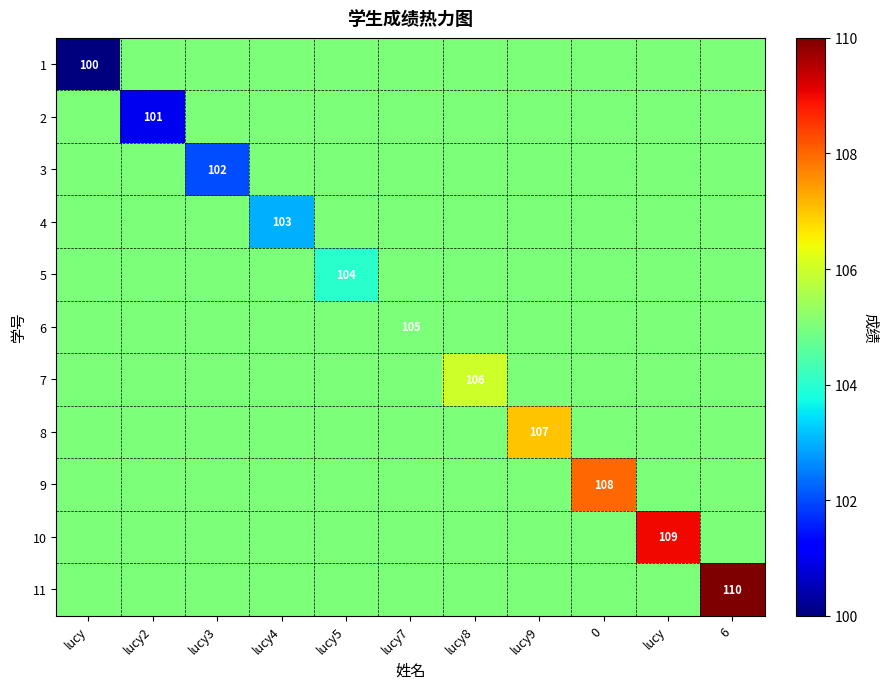

Which series has the largest total across all categories?

11